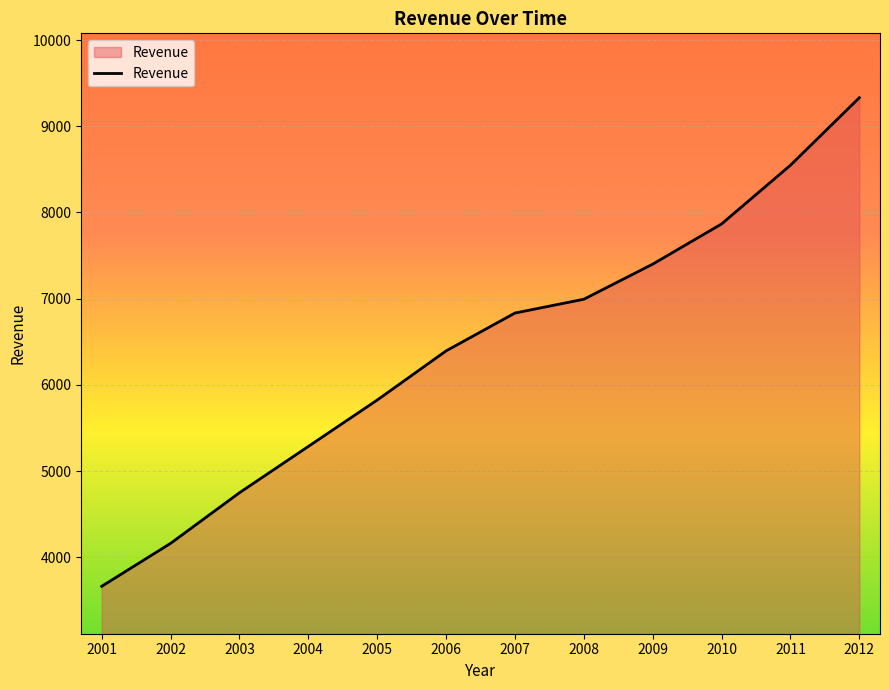

Reading left to right, extract all data points from this chart.

2001=3665	2002=4163	2003=4750	2004=5287	2005=5825	2006=6395	2007=6834	2008=6994	2009=7401	2010=7867	2011=8548	2012=9331